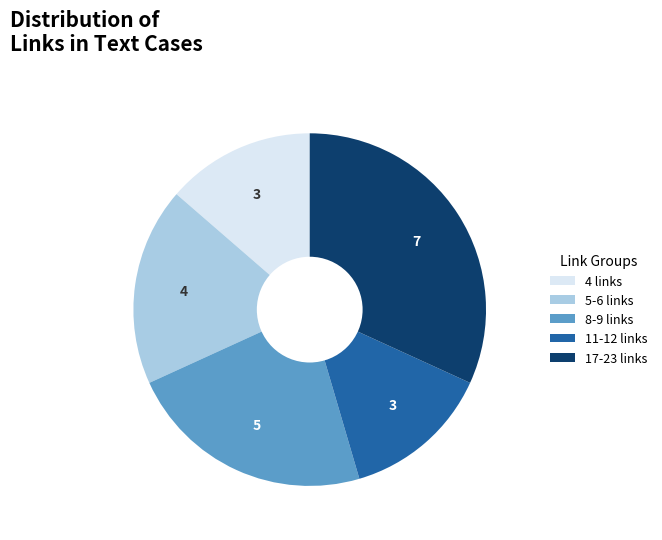

Which category has the biggest portion of the pie?

17-23 links